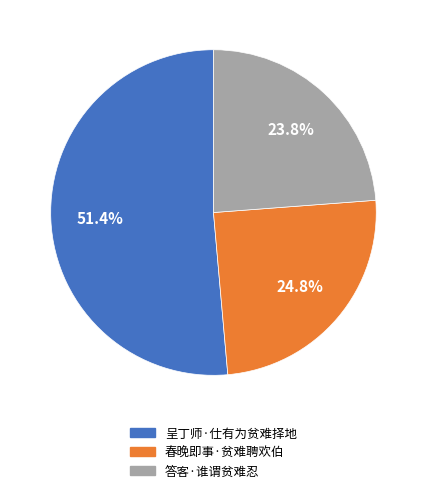

What percentage is the 呈丁师·仕有为贫难择地 slice, to the nearest percent?

51%